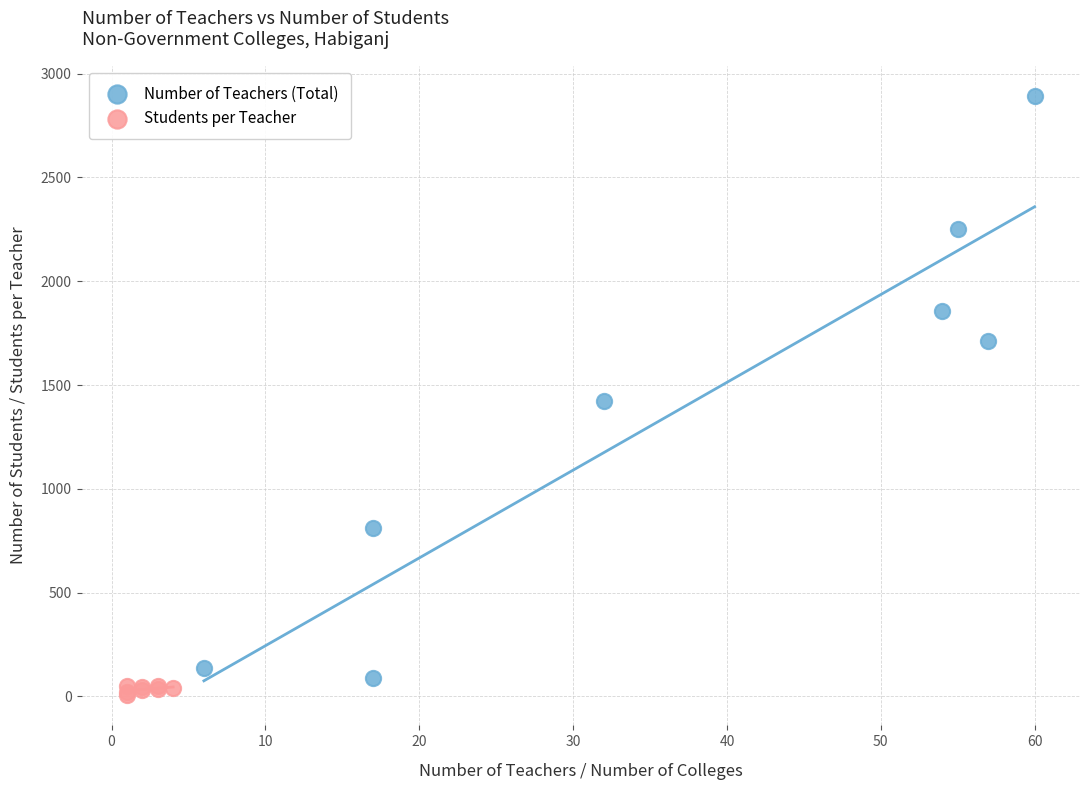

Which series contains the highest Y value?

Number of Teachers (Total)